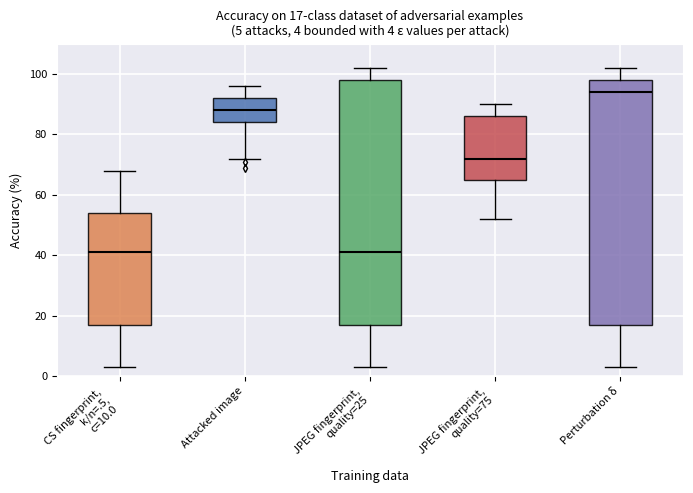

Which box's median line is the highest?

Perturbation δ